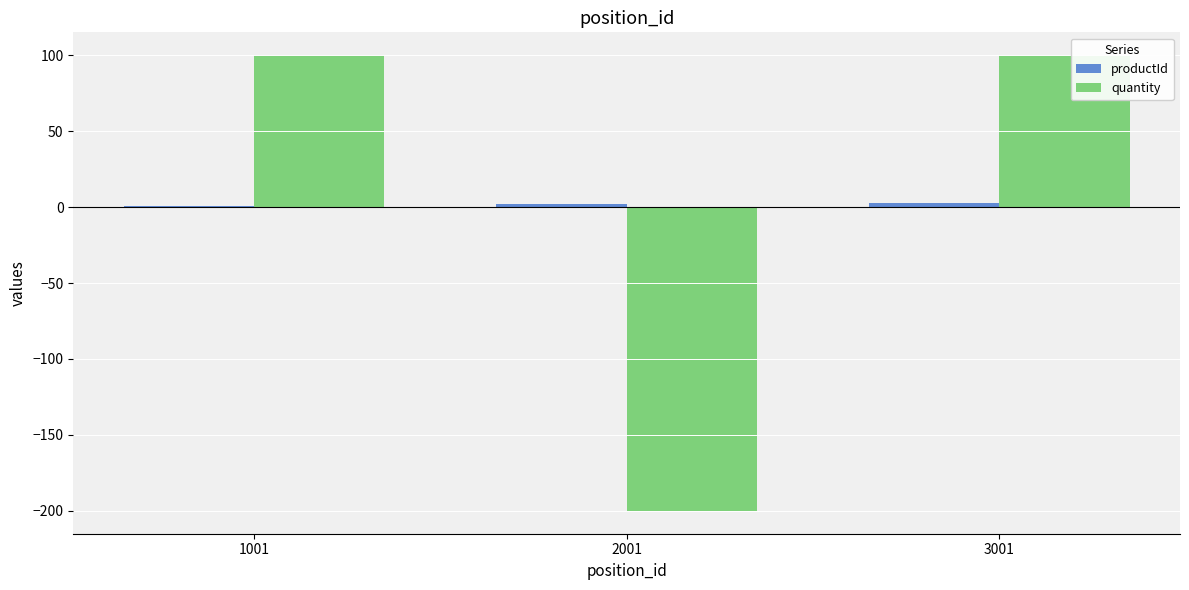

Where is quantity nearest to the value -50?

1001